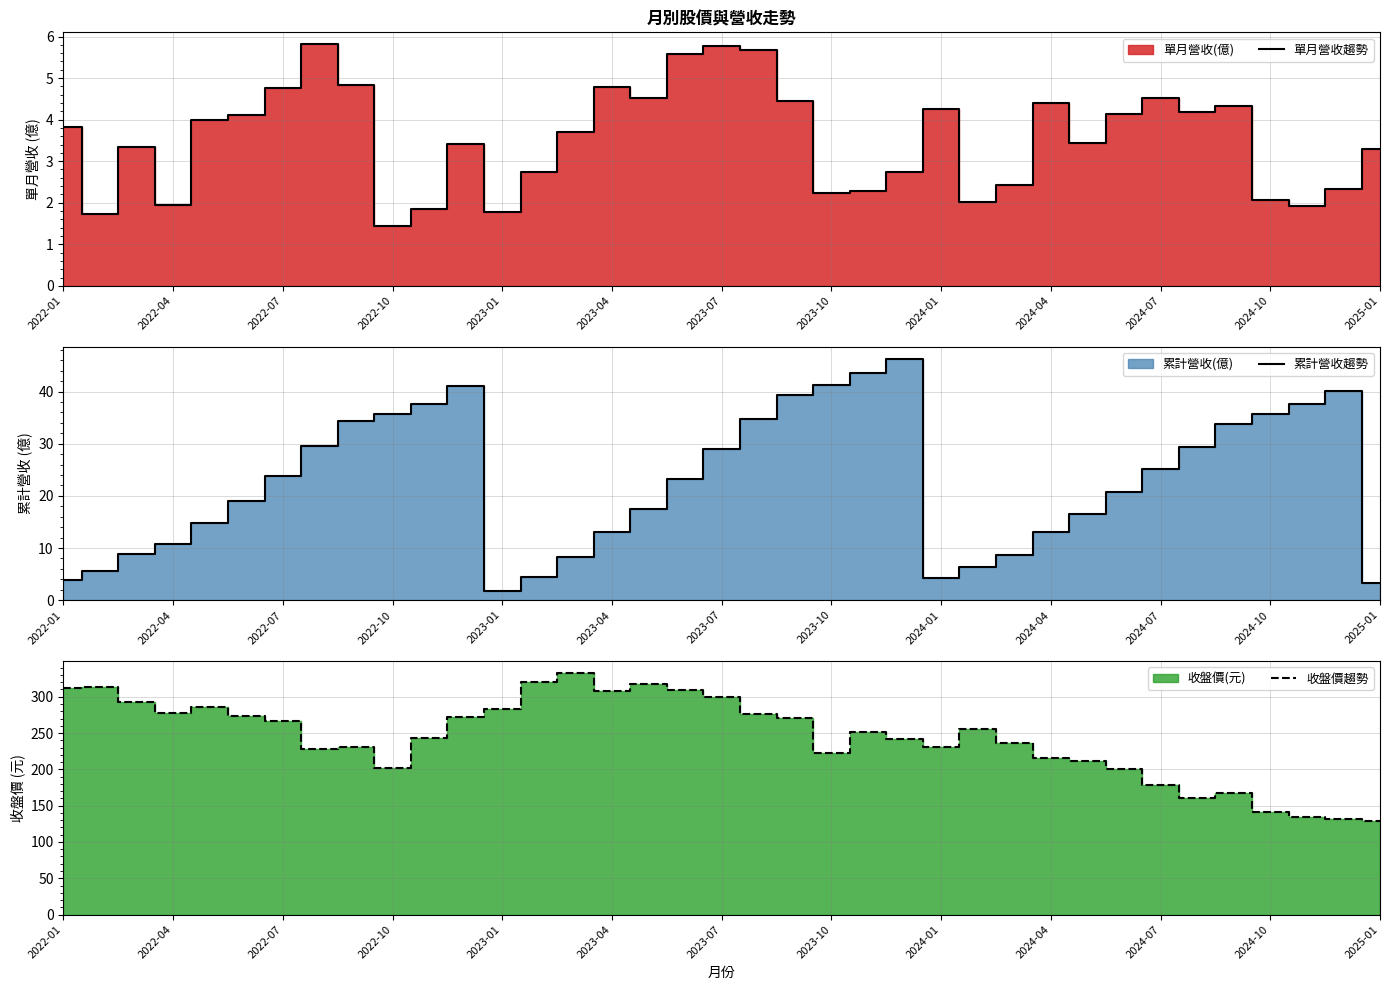

Where is 單月營收趨勢 nearest to the value 3?

13